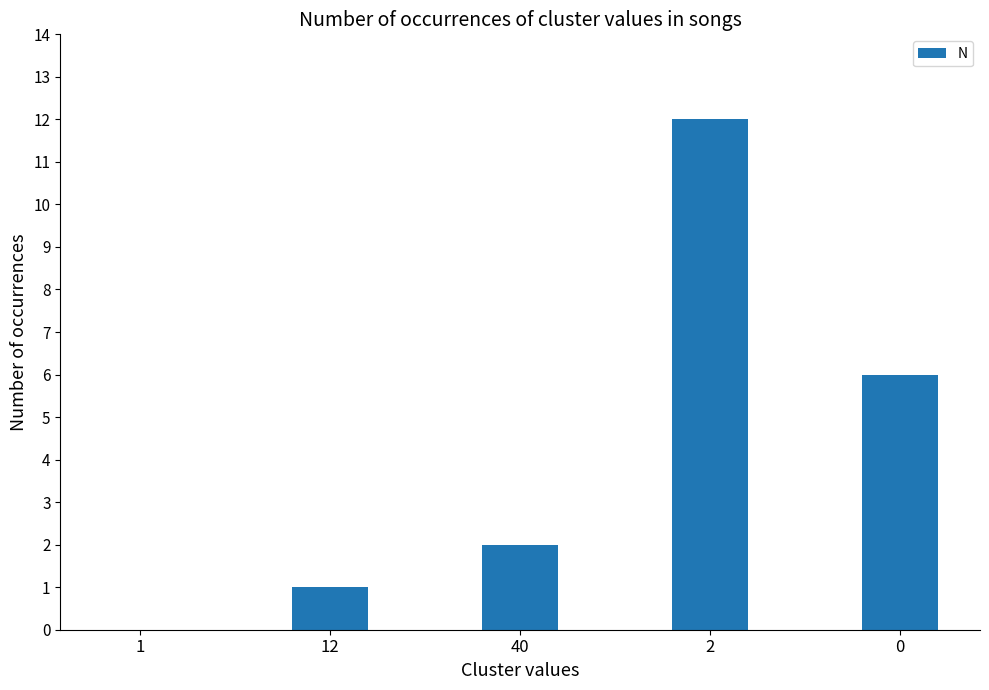

How many distinct data groups are displayed?

1